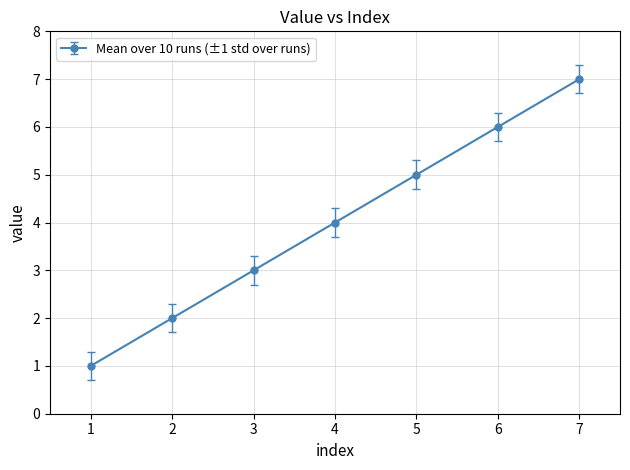

What is the change in value from 6 to 7?

+1